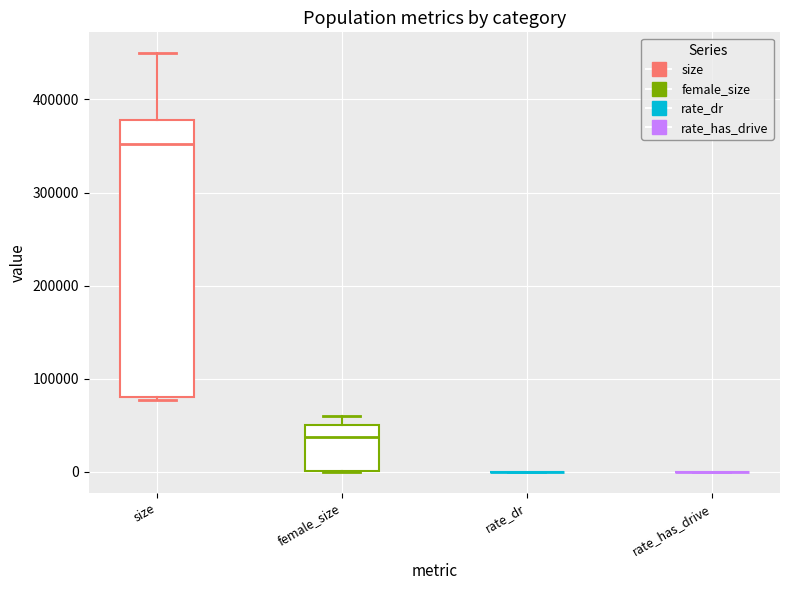

Which box is the tallest, from its lower edge to its upper edge?

size